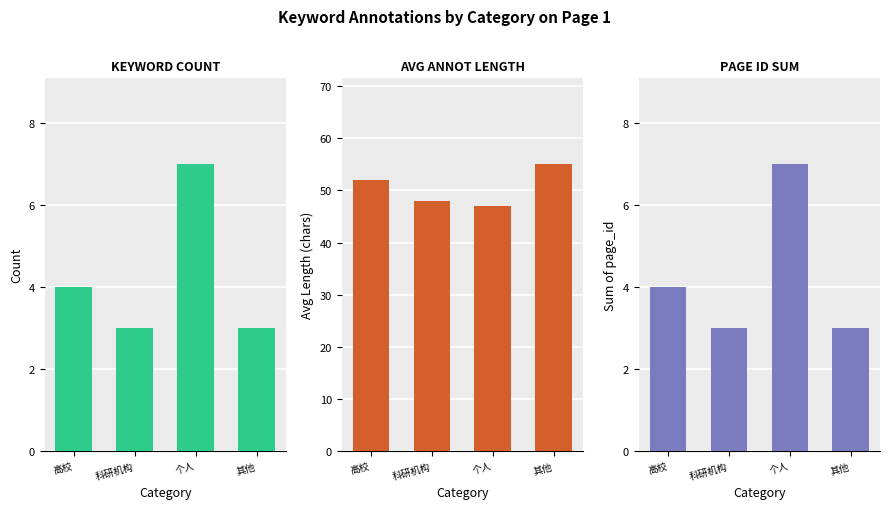

Which has a higher value, 个人 or 高校?

个人